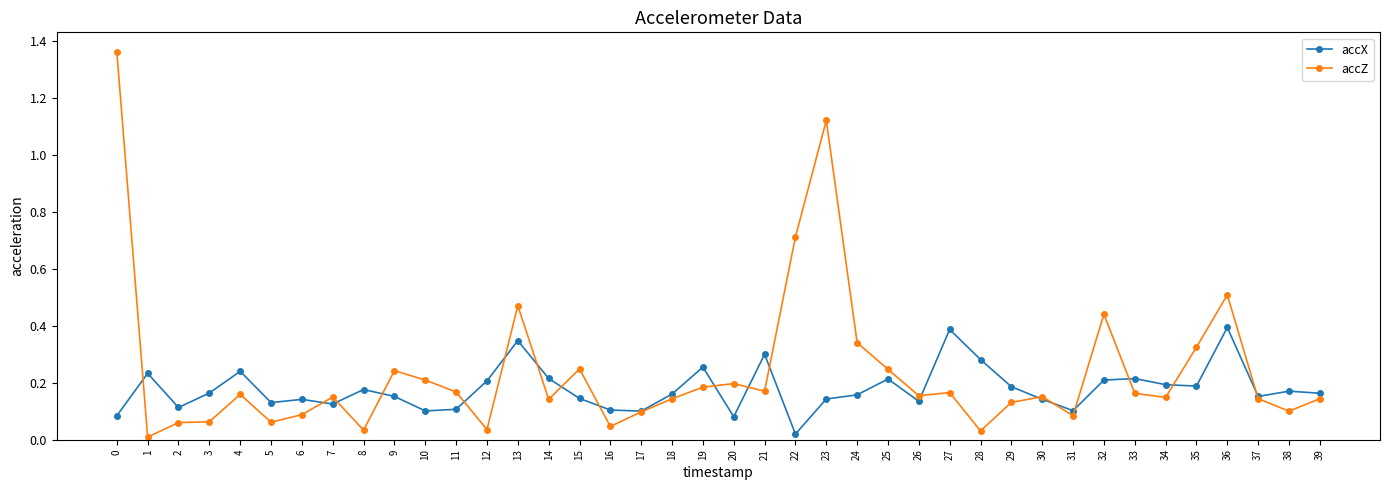

What is the total value across all series at 27?

0.6